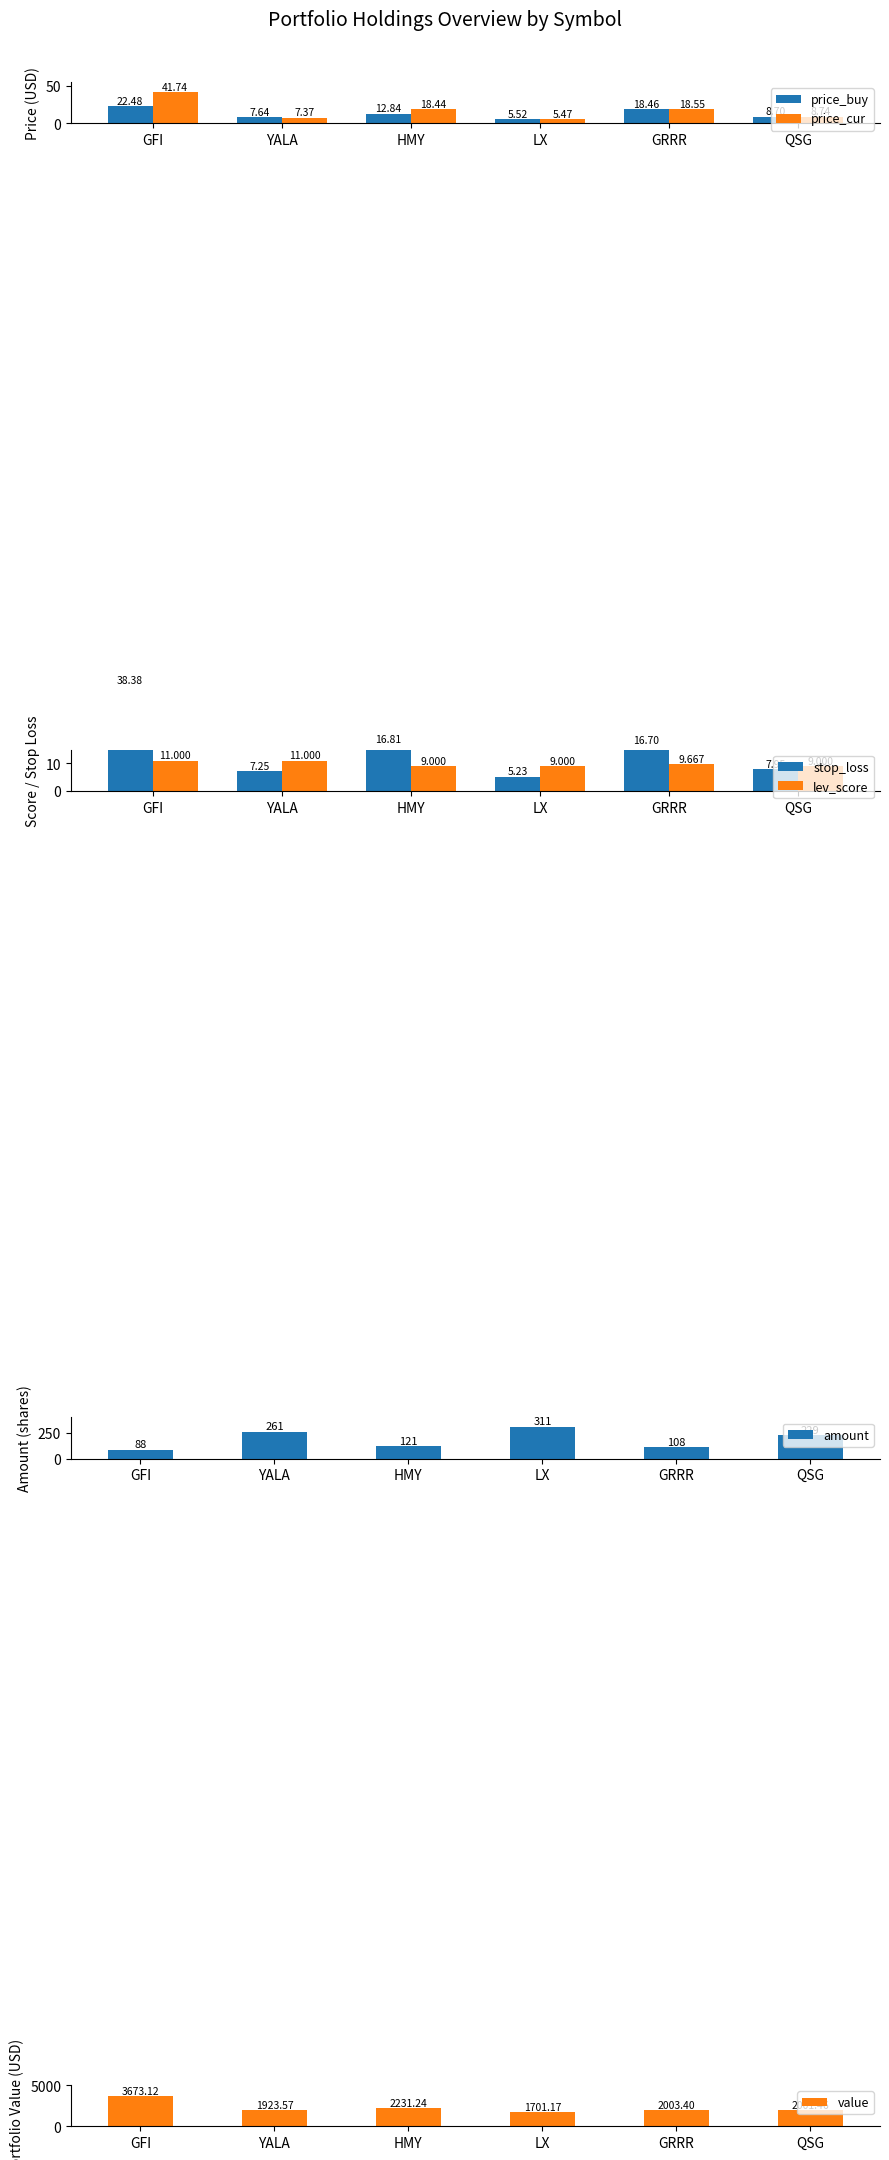

True or false: stop_loss has a value of 8.5 at LX.

False